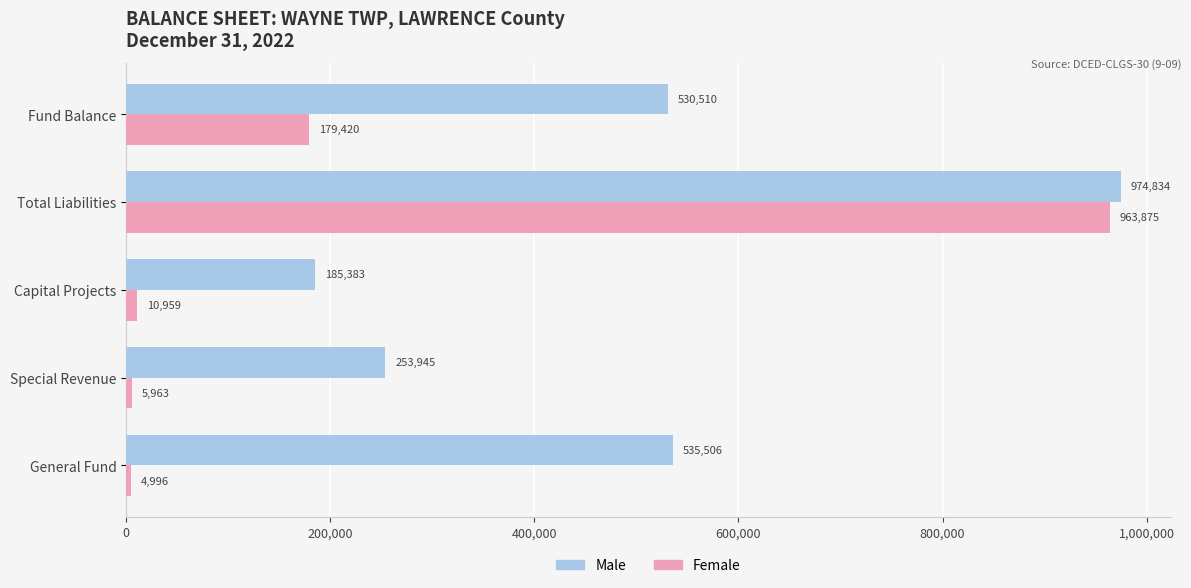

What is the difference between the highest and lowest values at Total Liabilities?

10959